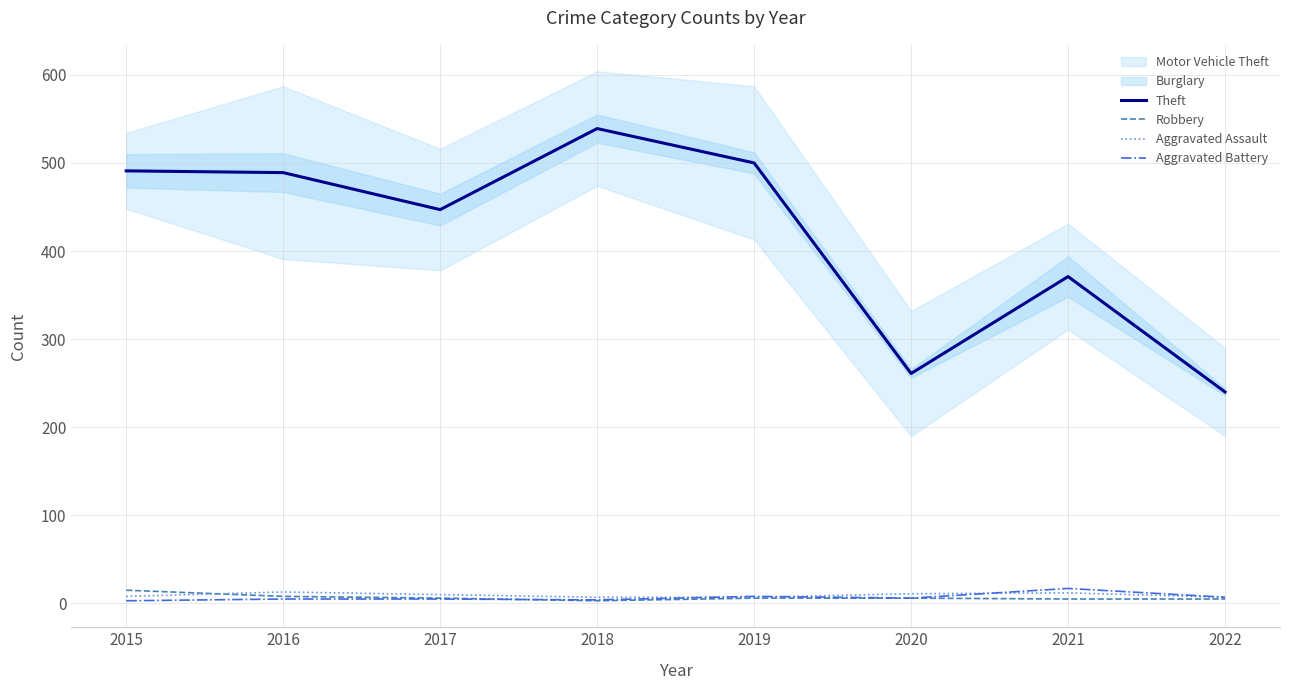

At which label is Theft closest to 389?

2021